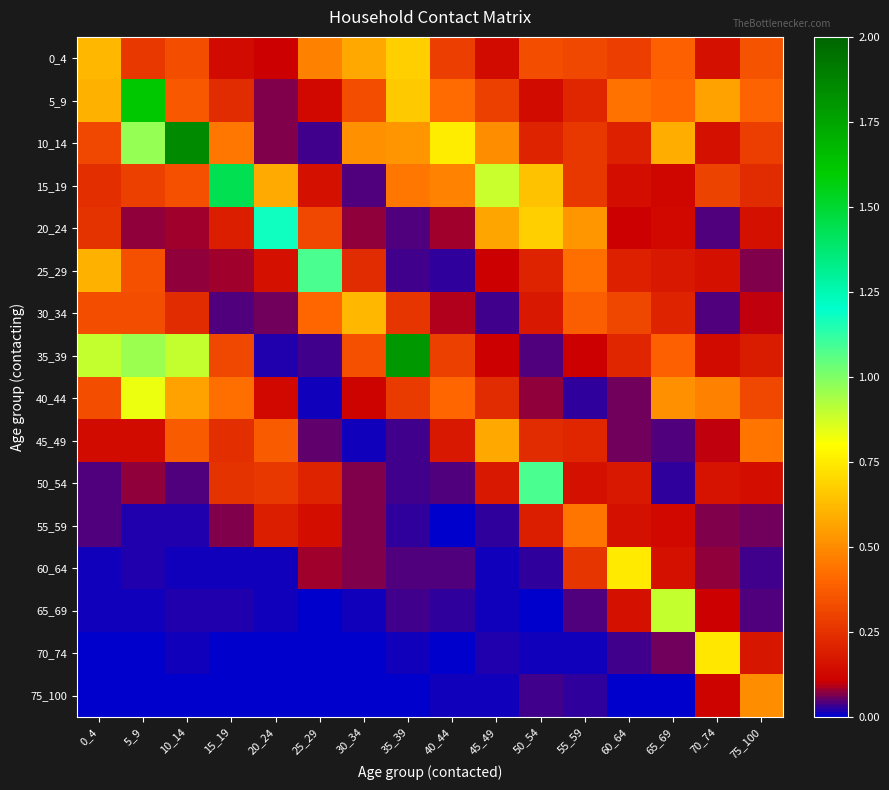

What is the total value across all series at 50_54?

4.1